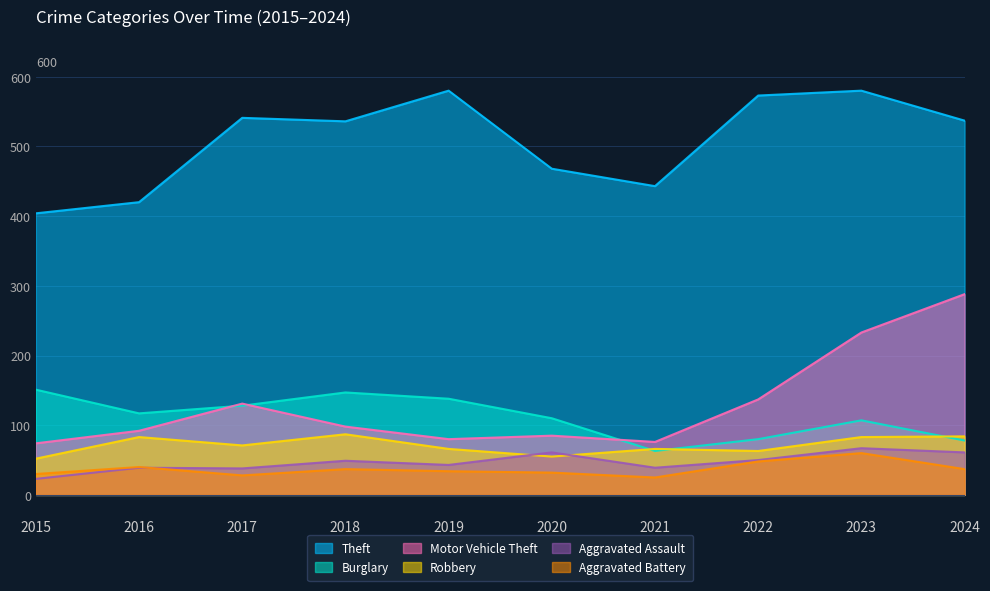

True or false: Motor Vehicle Theft and Aggravated Battery cross at least once.

False